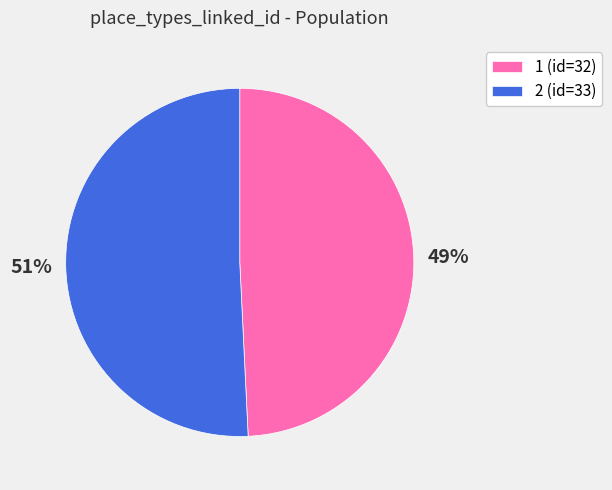

True or false: 2 accounts for 64% of the total.

False